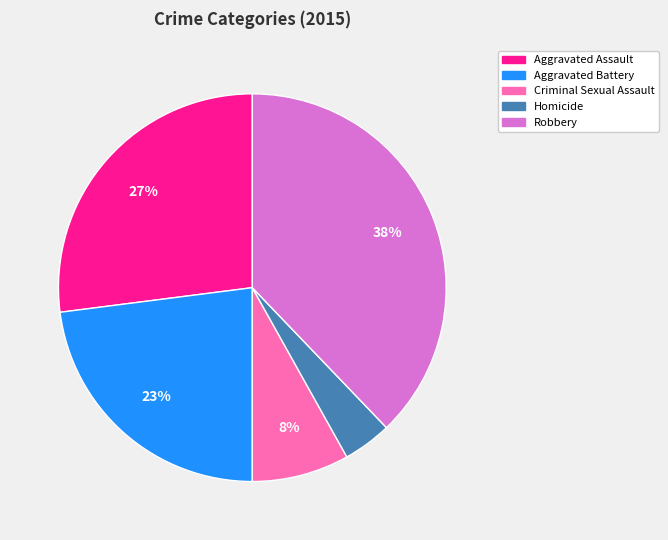

Which slice is the smallest?

Homicide